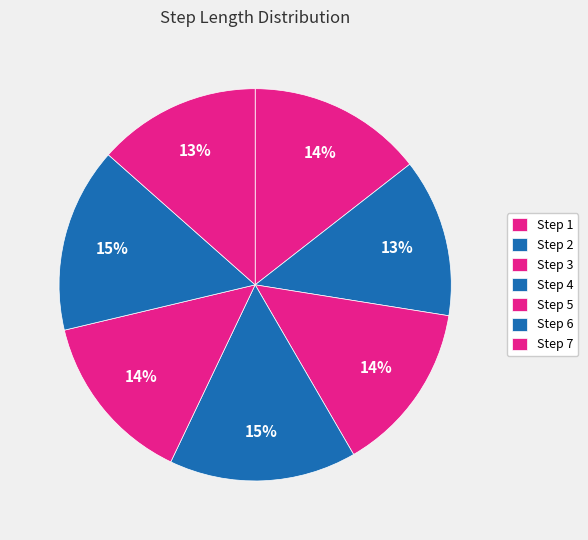

Which category has the smallest portion of the pie?

2